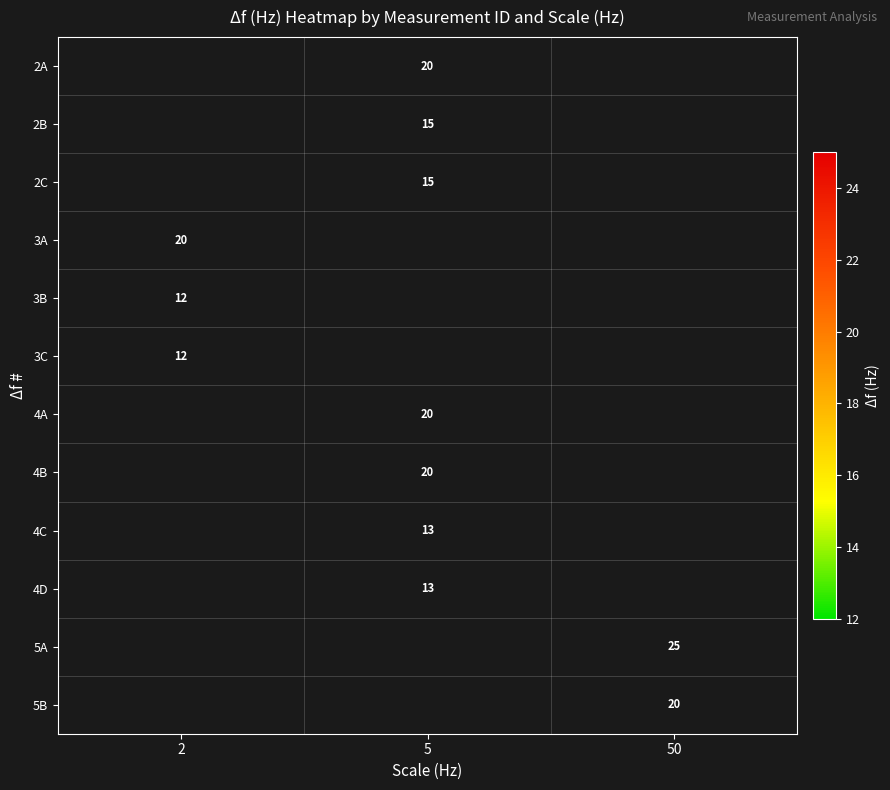

Is it true that 3B equals 4 at 2?

False